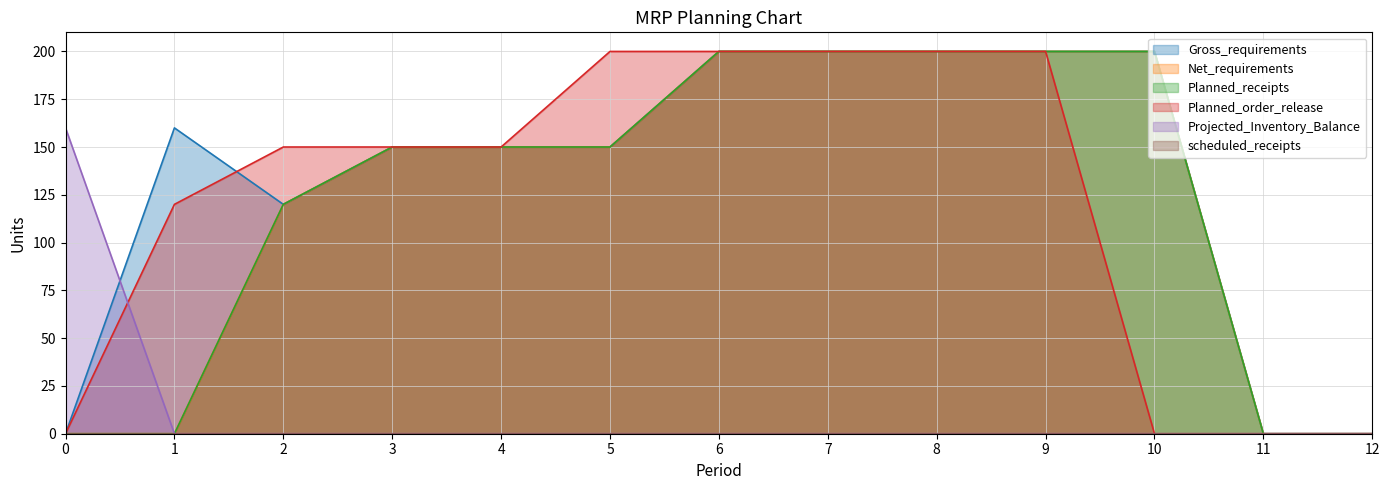

The value of Gross_requirements at 6 is 200. True or false?

True